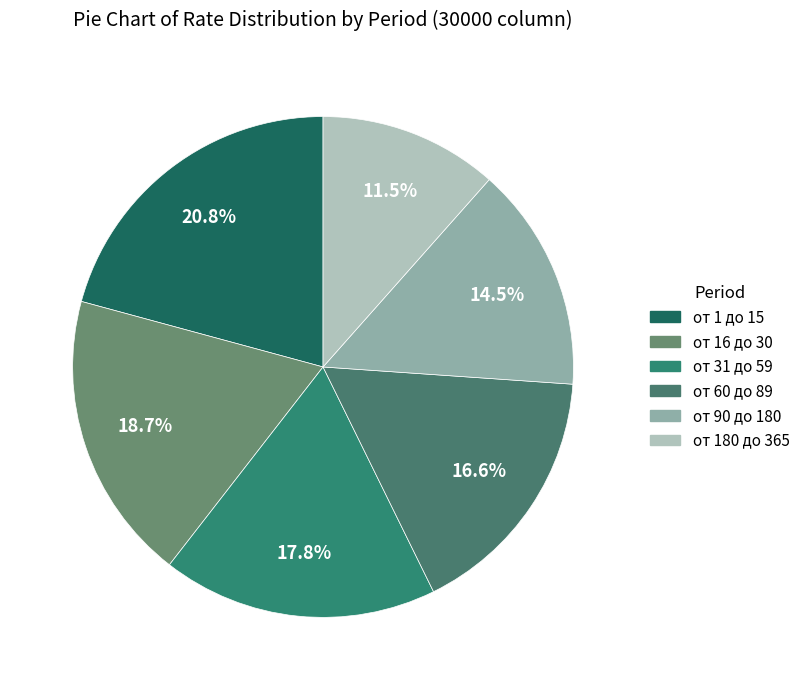

To the nearest percent, what percentage of the pie is от 90 до 180?

15%